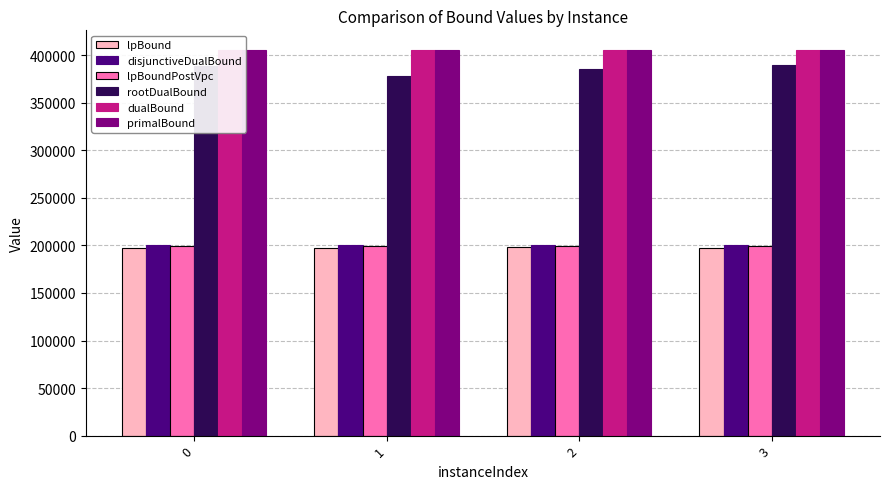

How many bars are there in total?

24